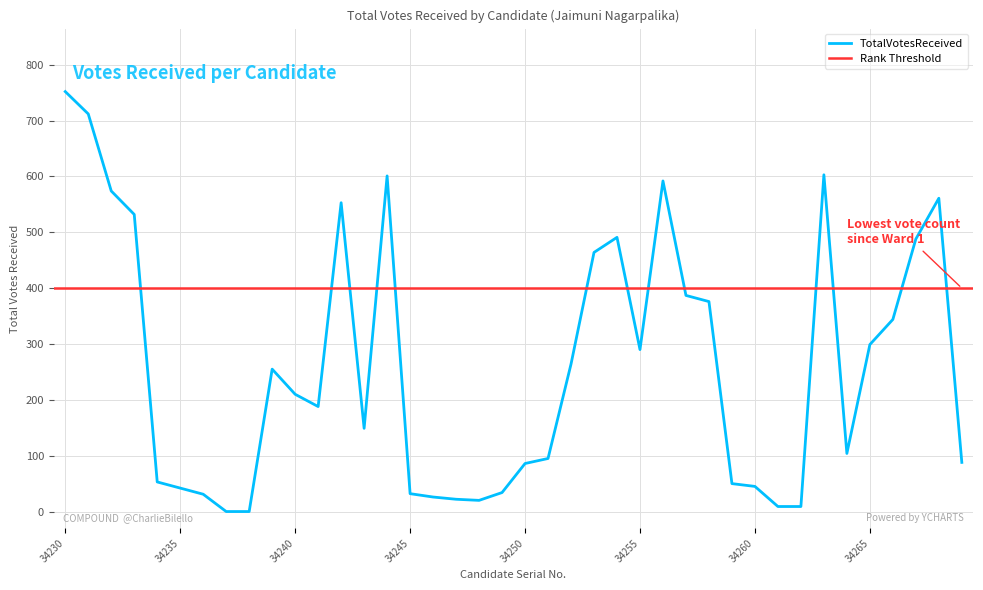

Rank the categories by value from lowest to highest.

34237, 34238, 34261, 34262, 34248, 34247, 34246, 34236, 34245, 34249, 34235, 34260, 34259, 34234, 34250, 34269, 34251, 34264, 34243, 34241, 34240, 34239, 34252, 34255, 34265, 34266, 34258, 34257, 34253, 34267, 34254, 34233, 34242, 34268, 34232, 34256, 34244, 34263, 34231, 34230